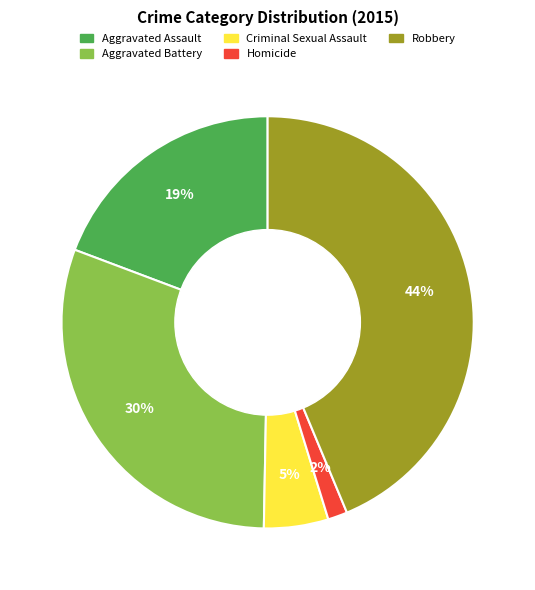

How many segments does this pie chart have?

5